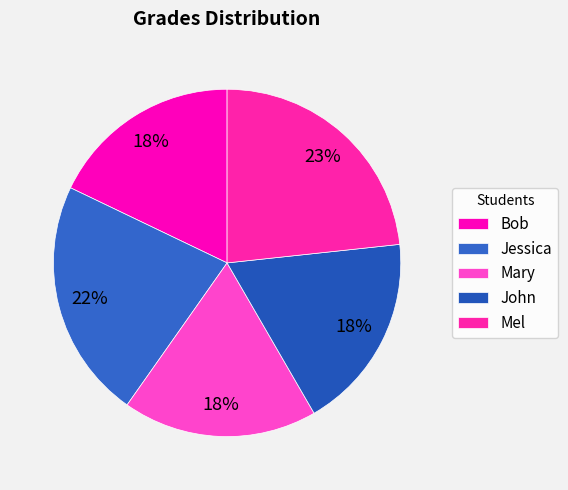

Is it true that Mary is 18% of the pie?

True